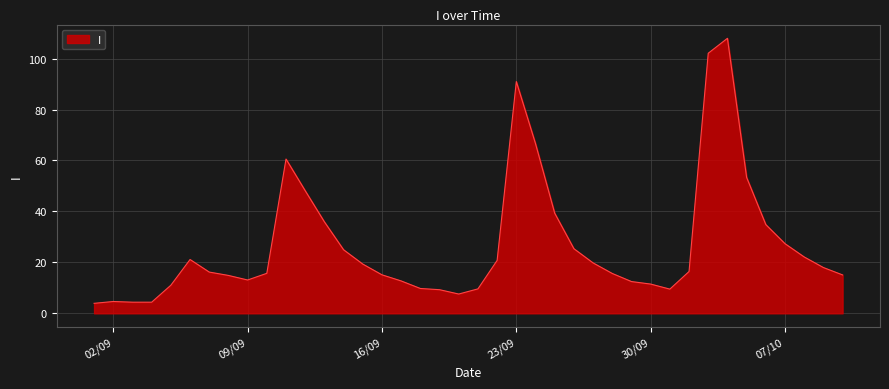

What is the sum of all values?

1071.1